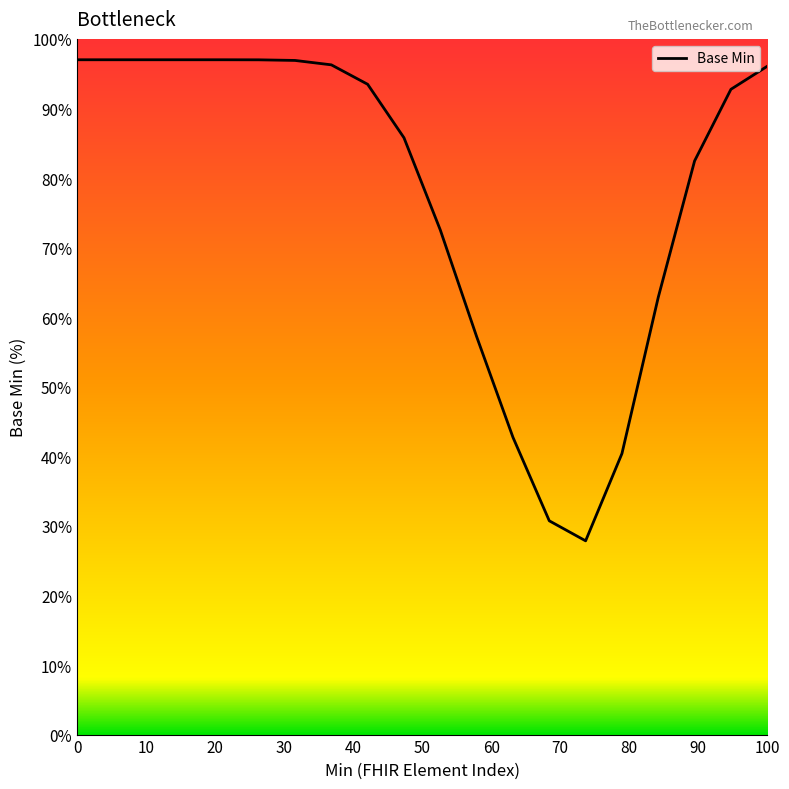

What is the difference between the maximum and second lowest values?

66.3